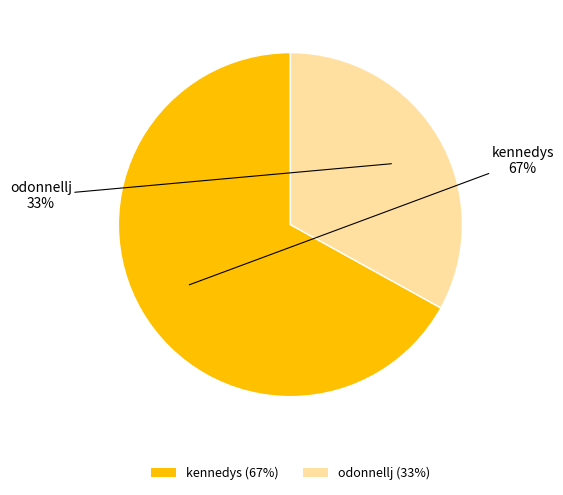

Which category has the biggest portion of the pie?

kennedys